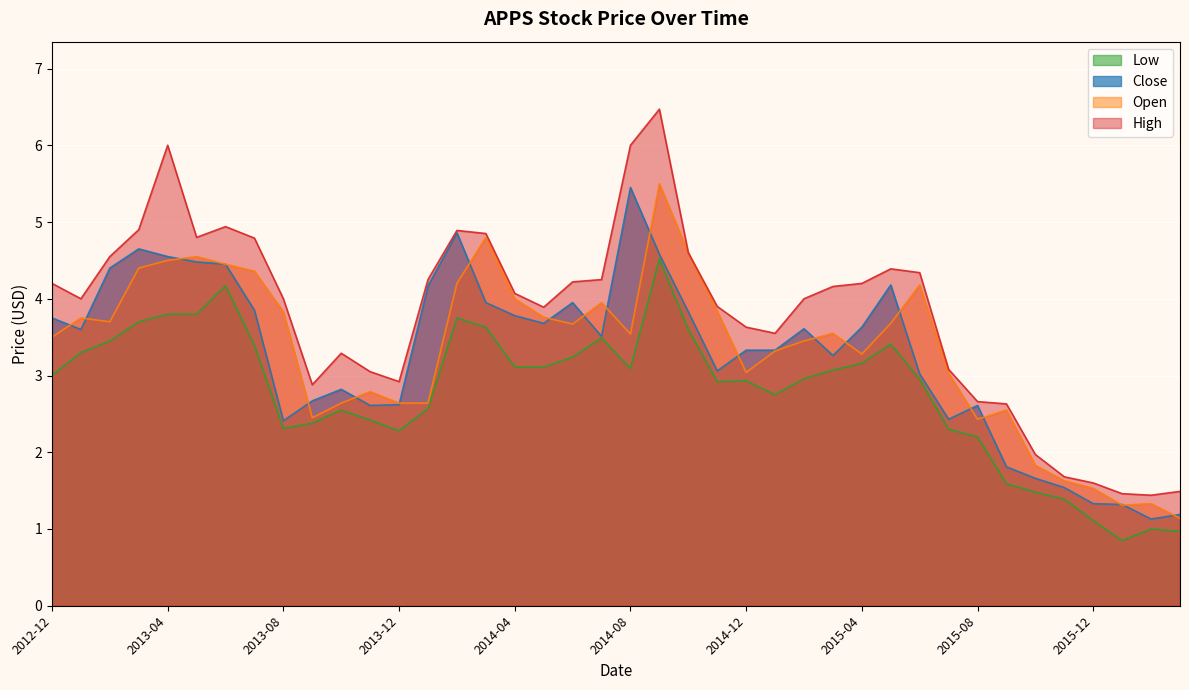

What is the total value across all series at 2014-05?

14.4